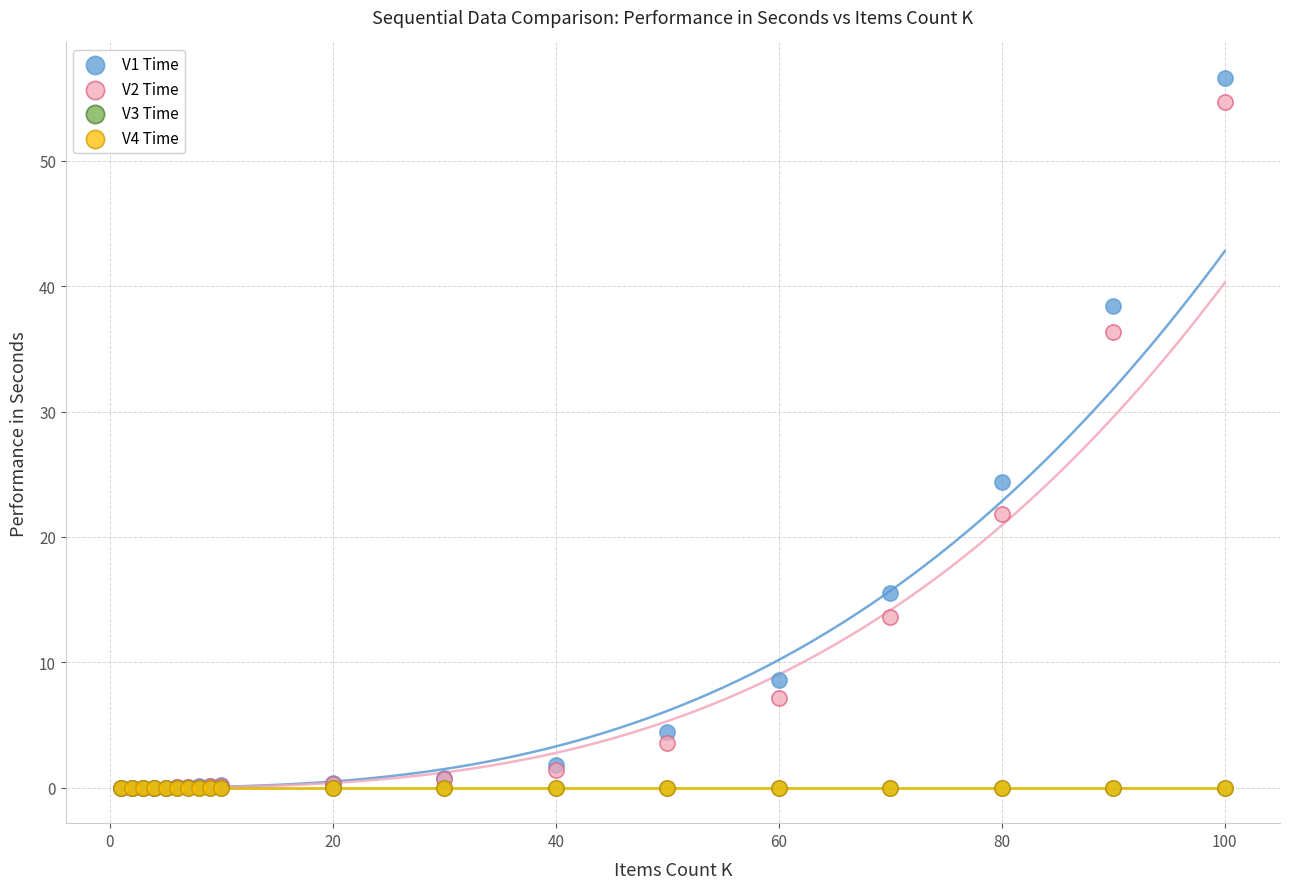

What are all the series names shown in the legend?

V1 Time, V2 Time, V3 Time, V4 Time